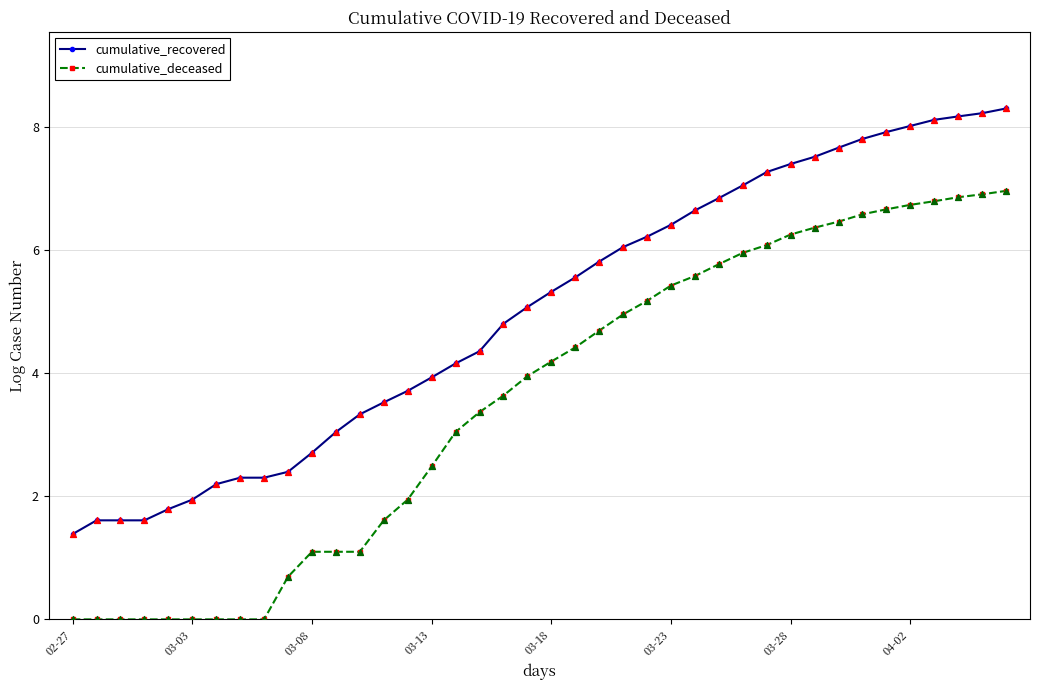

Which series has the largest total across all categories?

cumulative_recovered